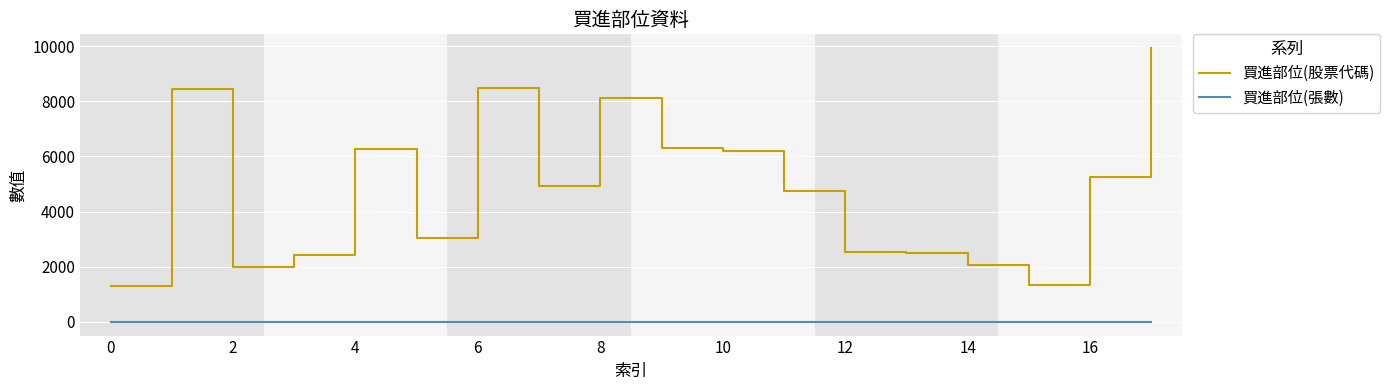

True or false: 買進部位(股票代碼) has more than 2 interior local peaks.

True